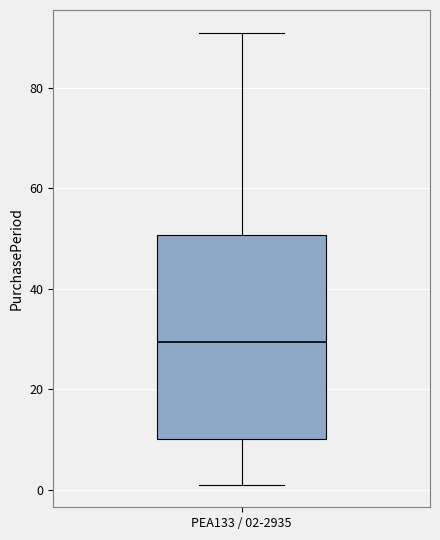

Transcribe this box plot: give where the median line is, the range the box spans, and where the two whiskers end, as read against the y-axis. The values are not printed on the chart, so give them approximately, as read against the axis.

median 30, box 10 to 50, whiskers 2 to 92